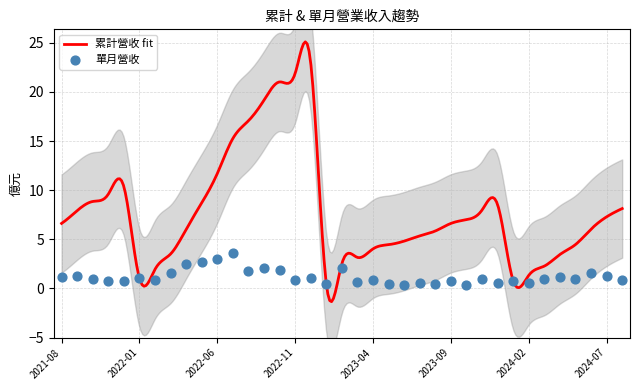

What is the maximum value for 累計營收 fit?

25.1